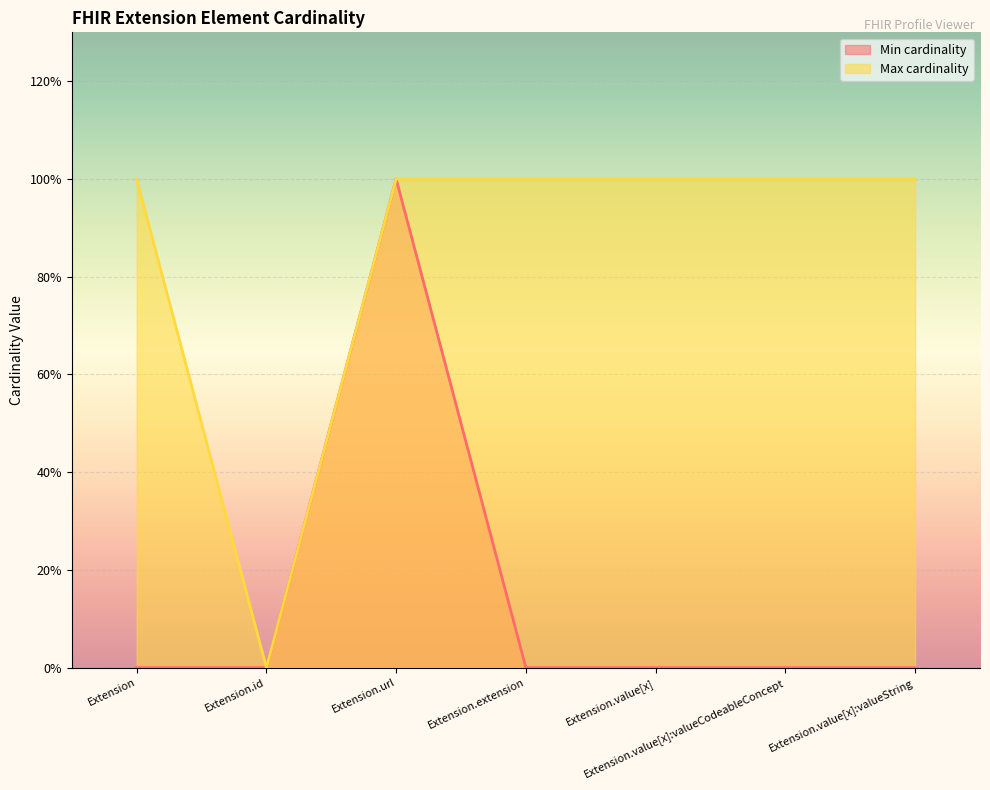

What is the sum of the Max cardinality values at Extension and Extension.value[x]:valueCodeableConcept?

2